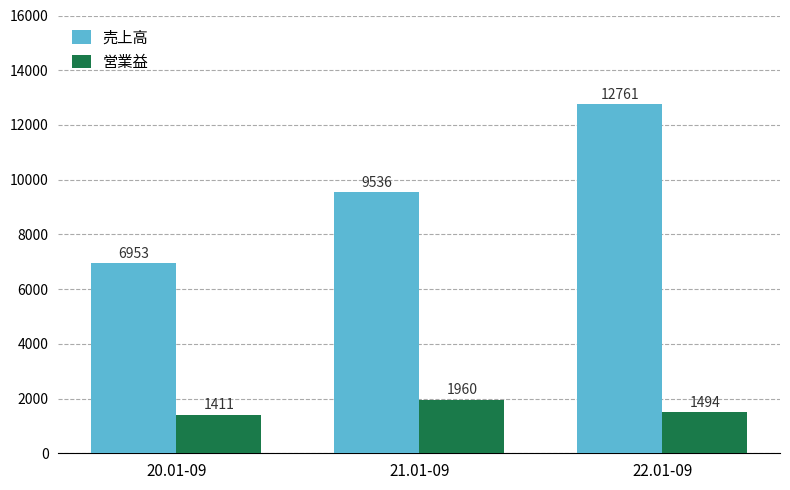

What value does the 売上高 series have at 22.01-09?

12761